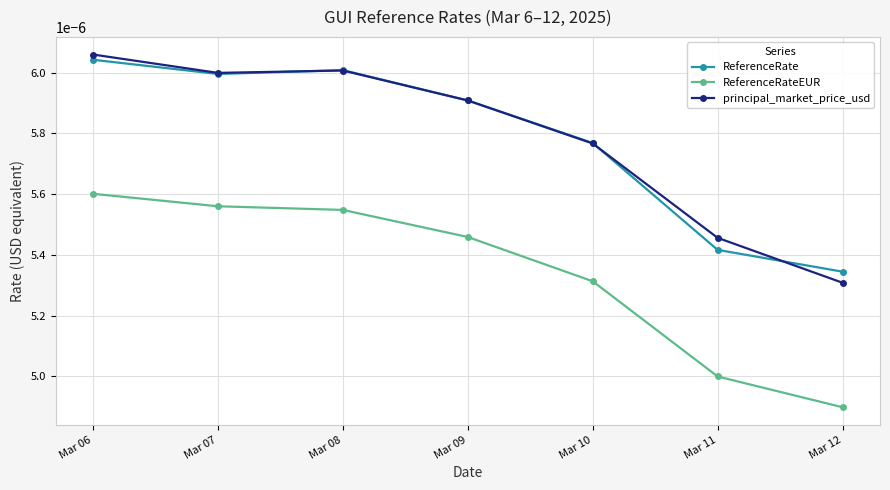

True or false: ReferenceRateEUR and ReferenceRate intersect in this chart.

False